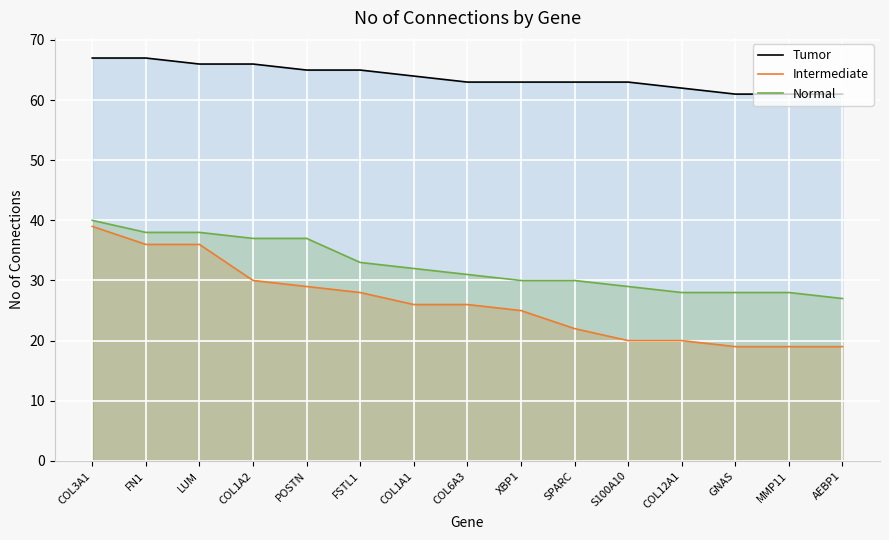

The value of Intermediate at AEBP1 is 19. True or false?

True